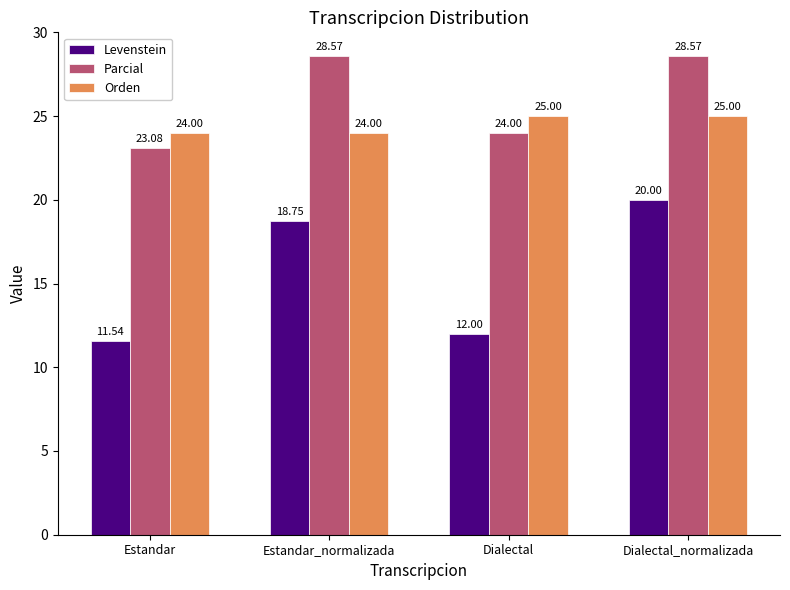

How many data points in Parcial are less than 28?

2